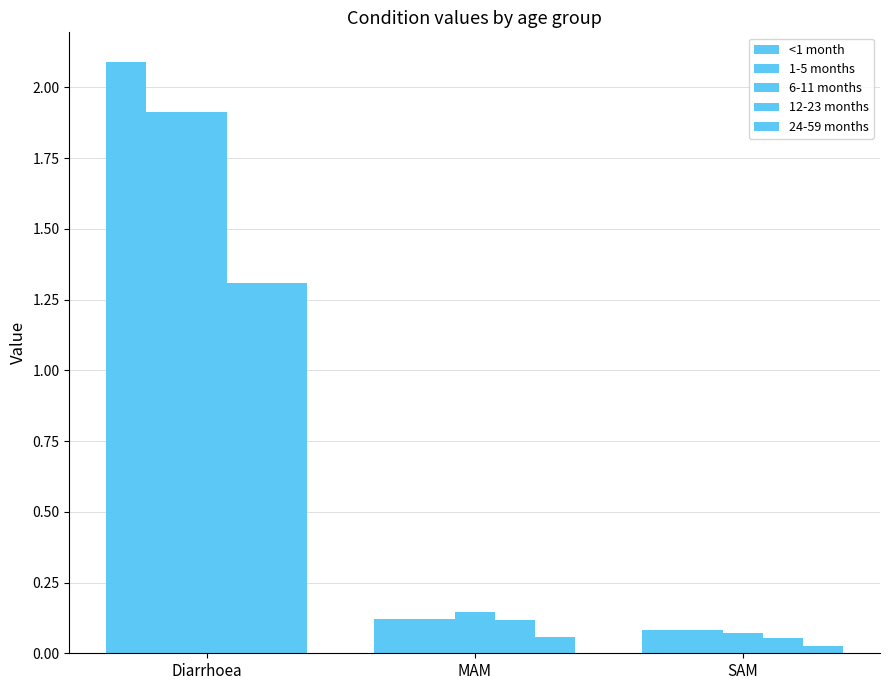

How many groups of bars are there?

3